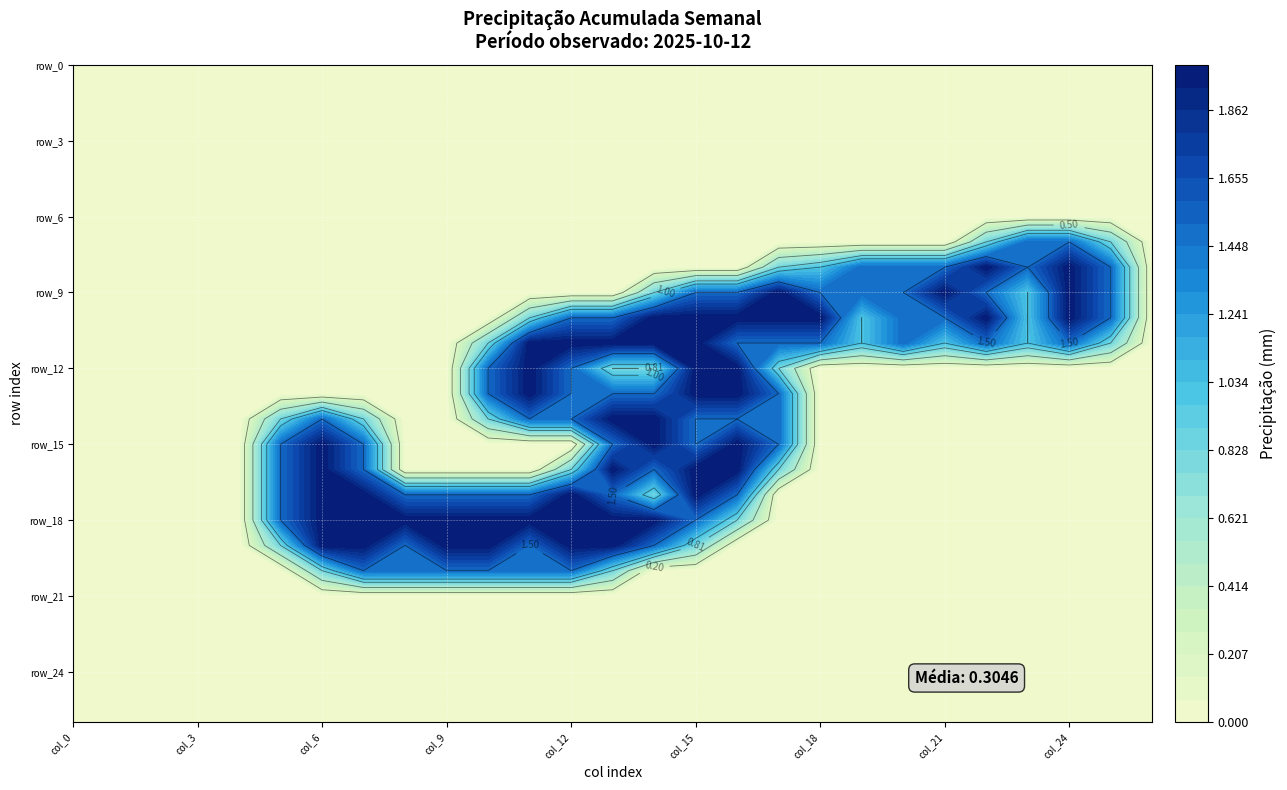

What is the sum of all row_16 values?

14.1